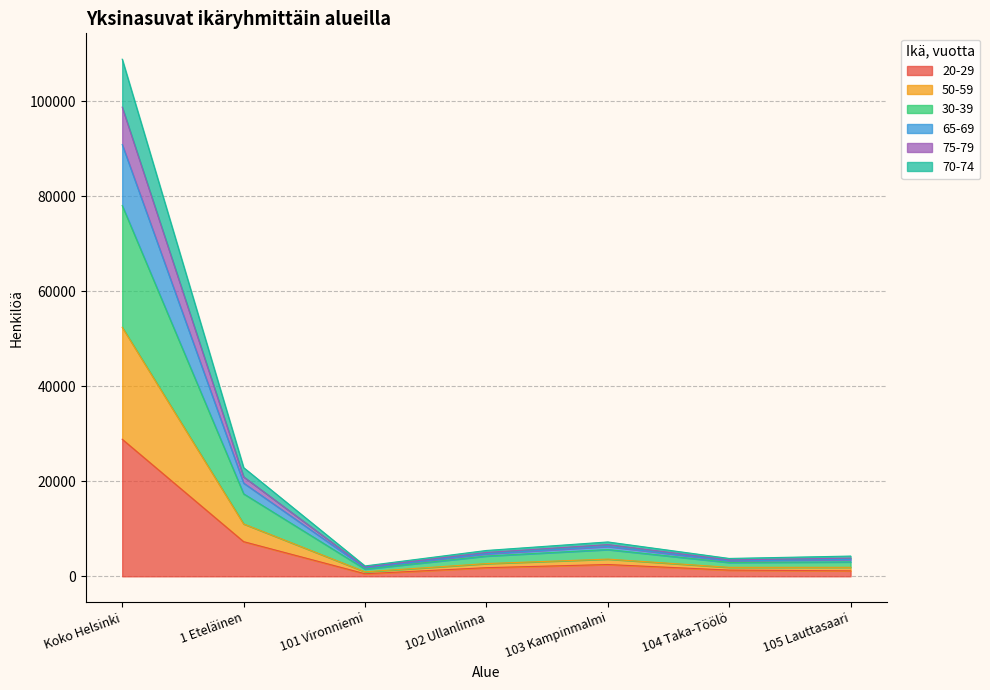

What is the maximum value shown in the chart?

108877